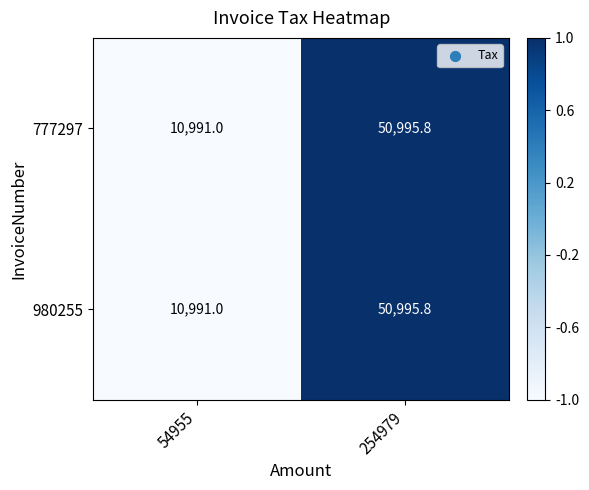

The 980255 series shows 50995.8 at 254979. True or false?

True